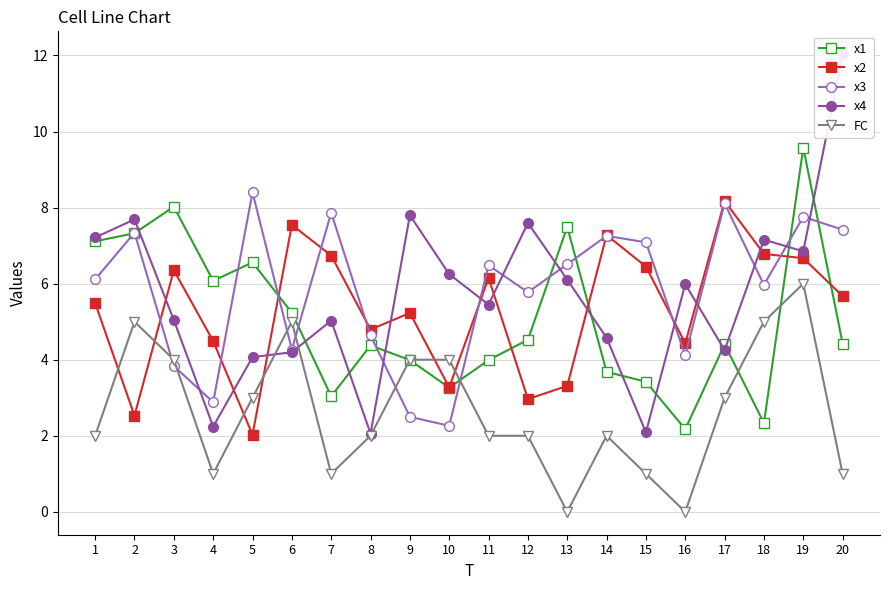

Which series has the largest total across all categories?

x3